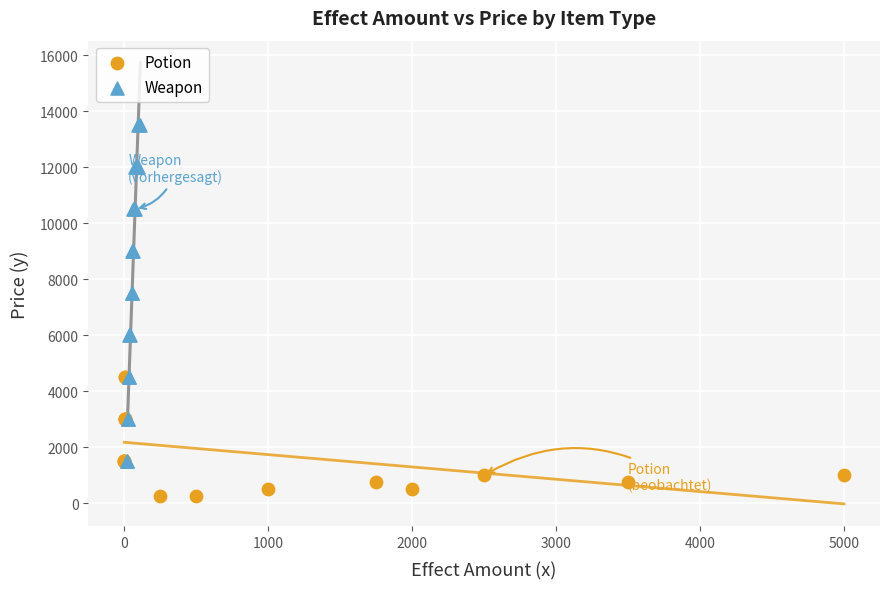

Which series contains the highest Y value?

Weapon